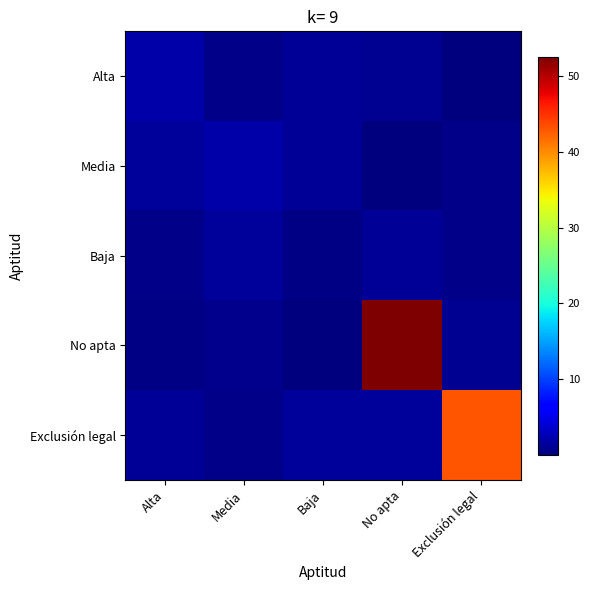

Which series has the largest total across all categories?

No apta